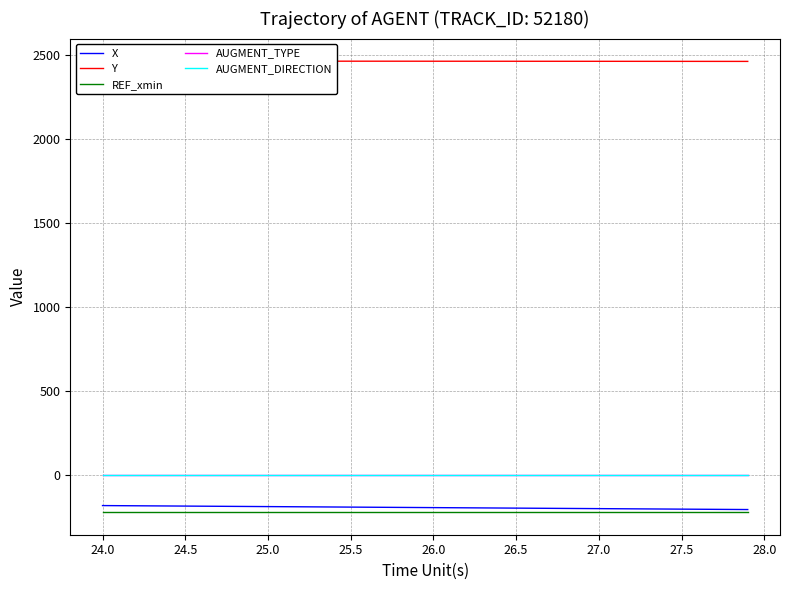

Reading right to left, extract all data points from this chart.

X: -206.9	-206.3	-205.7	-205.0	-204.4	-203.8	-203.2	-202.6	-202.0	-201.4	-200.8	-200.2	-199.6	-199.0	-198.4	-197.8	-197.2	-196.6	-196.0	-195.4	-194.8	-194.2	-193.6	-192.9	-192.3	-191.7	-191.1	-190.5	-189.9	-189.3	-188.7	-188.1	-187.5	-186.9	-186.3	-185.7	-185.1	-184.5	-183.8	-183.2
Y: 2460.5	2460.6	2460.6	2460.7	2460.8	2460.8	2460.9	2460.9	2461.0	2461.0	2461.1	2461.2	2461.2	2461.2	2461.3	2461.3	2461.4	2461.4	2461.5	2461.5	2461.6	2461.6	2461.7	2461.7	2461.7	2461.8	2461.8	2461.8	2461.9	2461.9	2461.9	2462.0	2462.0	2462.0	2462.0	2462.1	2462.1	2462.1	2462.1	2462.1
REF_xmin: -222.5	-222.5	-222.5	-222.5	-222.5	-222.5	-222.5	-222.5	-222.5	-222.5	-222.5	-222.5	-222.5	-222.5	-222.5	-222.5	-222.5	-222.5	-222.5	-222.5	-222.5	-222.5	-222.5	-222.5	-222.5	-222.5	-222.5	-222.5	-222.5	-222.5	-222.5	-222.5	-222.5	-222.5	-222.5	-222.5	-222.5	-222.5	-222.5	-222.5
AUGMENT_TYPE: 1.0	1.0	1.0	1.0	1.0	1.0	1.0	1.0	1.0	1.0	1.0	1.0	1.0	1.0	1.0	1.0	1.0	1.0	1.0	1.0	1.0	1.0	1.0	1.0	1.0	1.0	1.0	1.0	1.0	1.0	1.0	1.0	1.0	1.0	1.0	1.0	1.0	1.0	1.0	1.0
AUGMENT_DIRECTION: 1.0	1.0	1.0	1.0	1.0	1.0	1.0	1.0	1.0	1.0	1.0	1.0	1.0	1.0	1.0	1.0	1.0	1.0	1.0	1.0	1.0	1.0	1.0	1.0	1.0	1.0	1.0	1.0	1.0	1.0	1.0	1.0	1.0	1.0	1.0	1.0	1.0	1.0	1.0	1.0